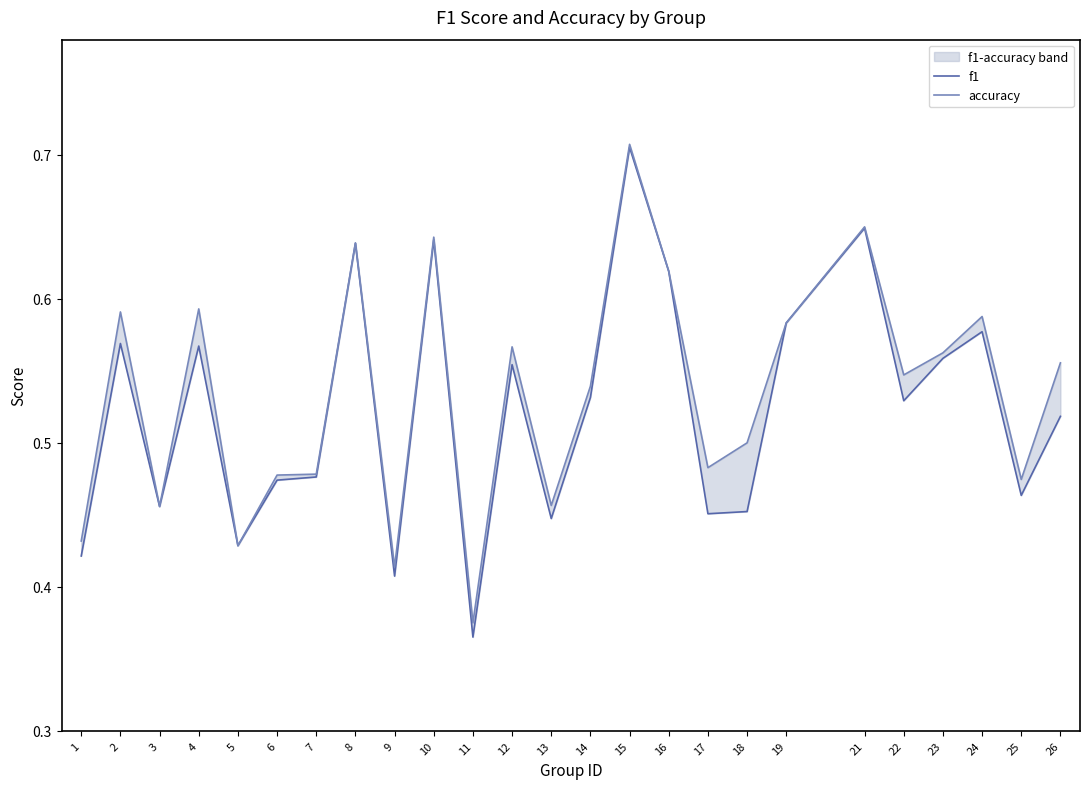

List the series in order of their peak value, lowest first.

f1, accuracy